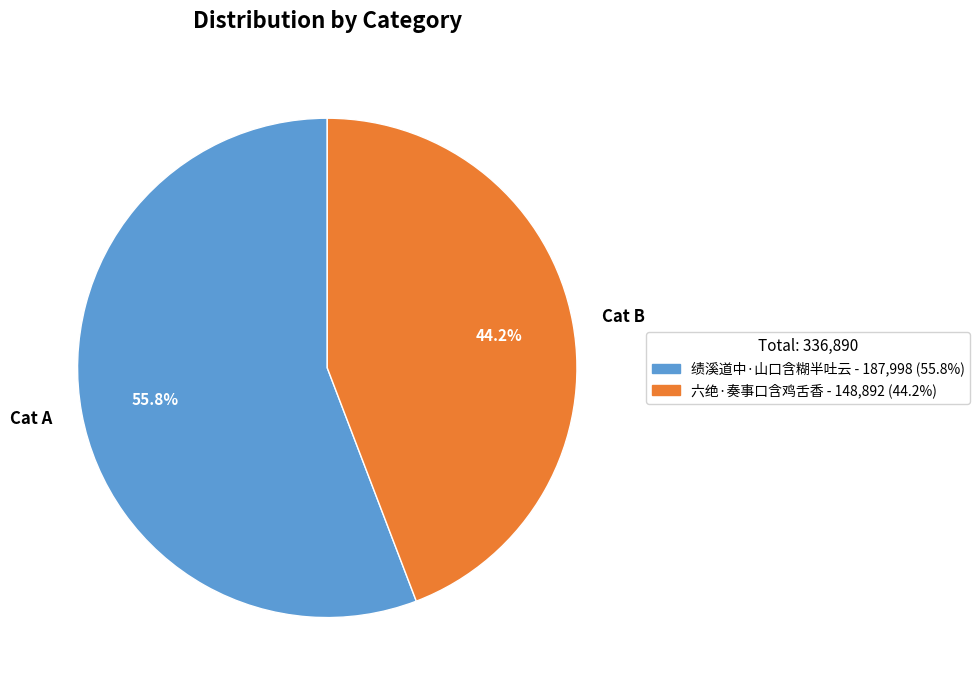

Approximately how many times larger is the value at Cat A compared to Cat B?

1.3